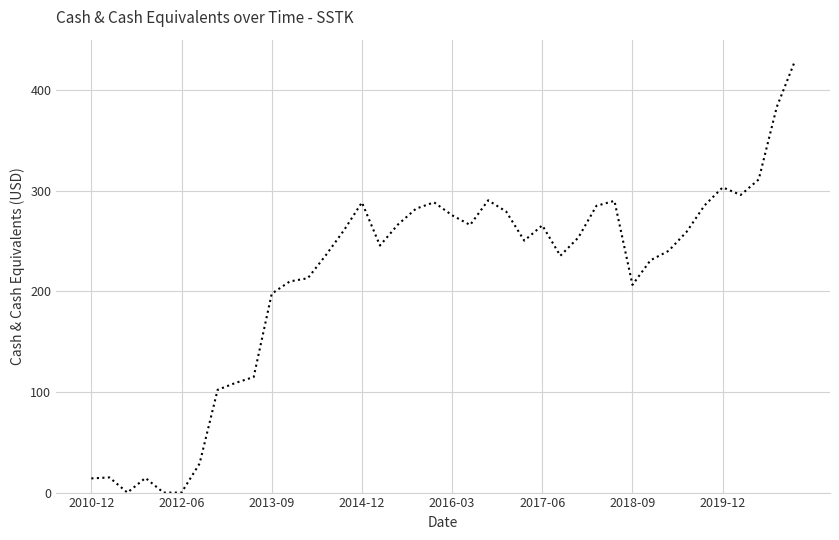

What is the maximum value shown in the chart?

428.6